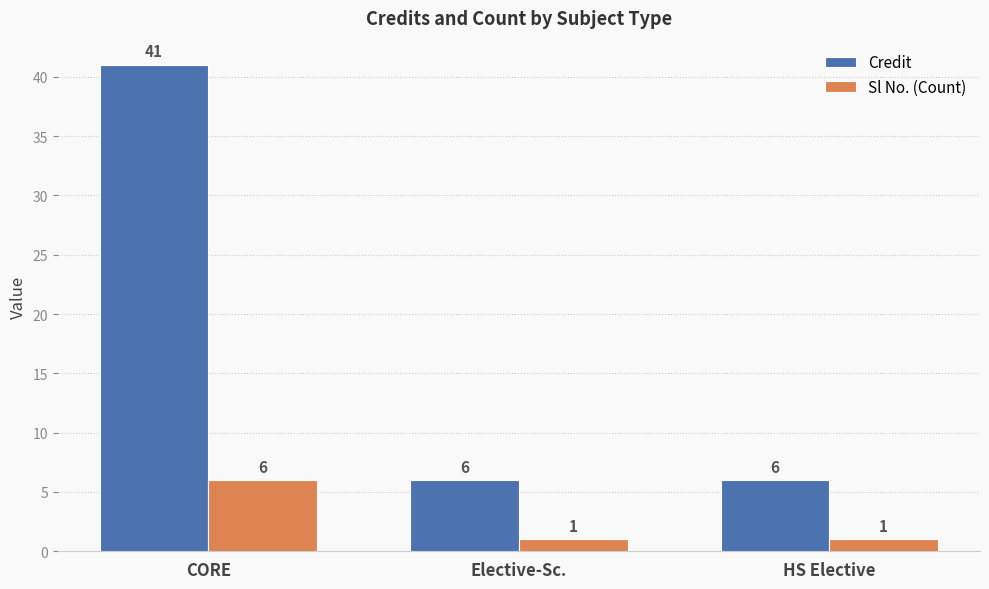

Is the value of Sl No. (Count) at HS Elective greater than the value of Credit at HS Elective?

No